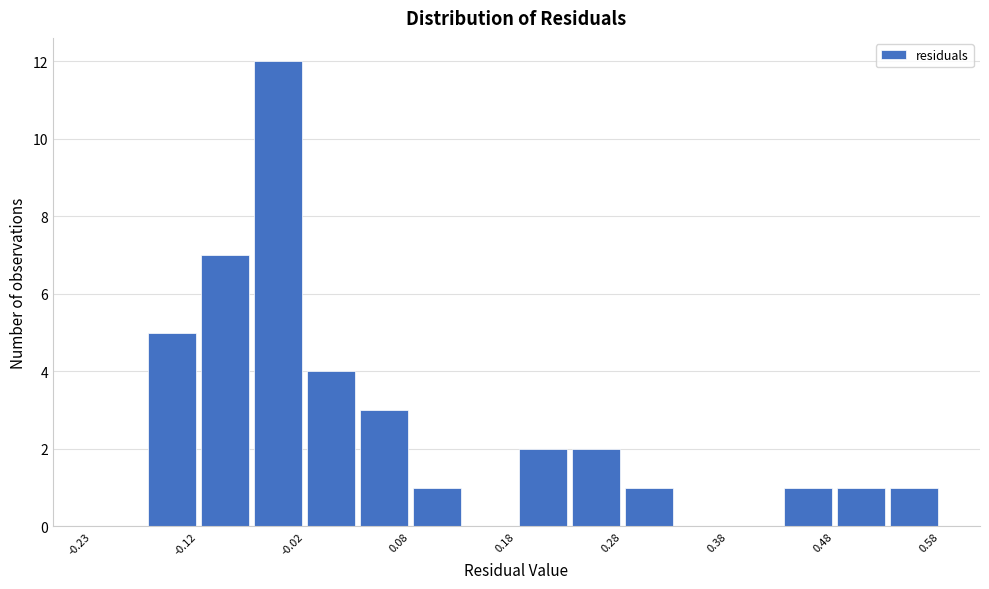

Over which range of the x-axis is the bar tallest?

-0.075 to -0.025